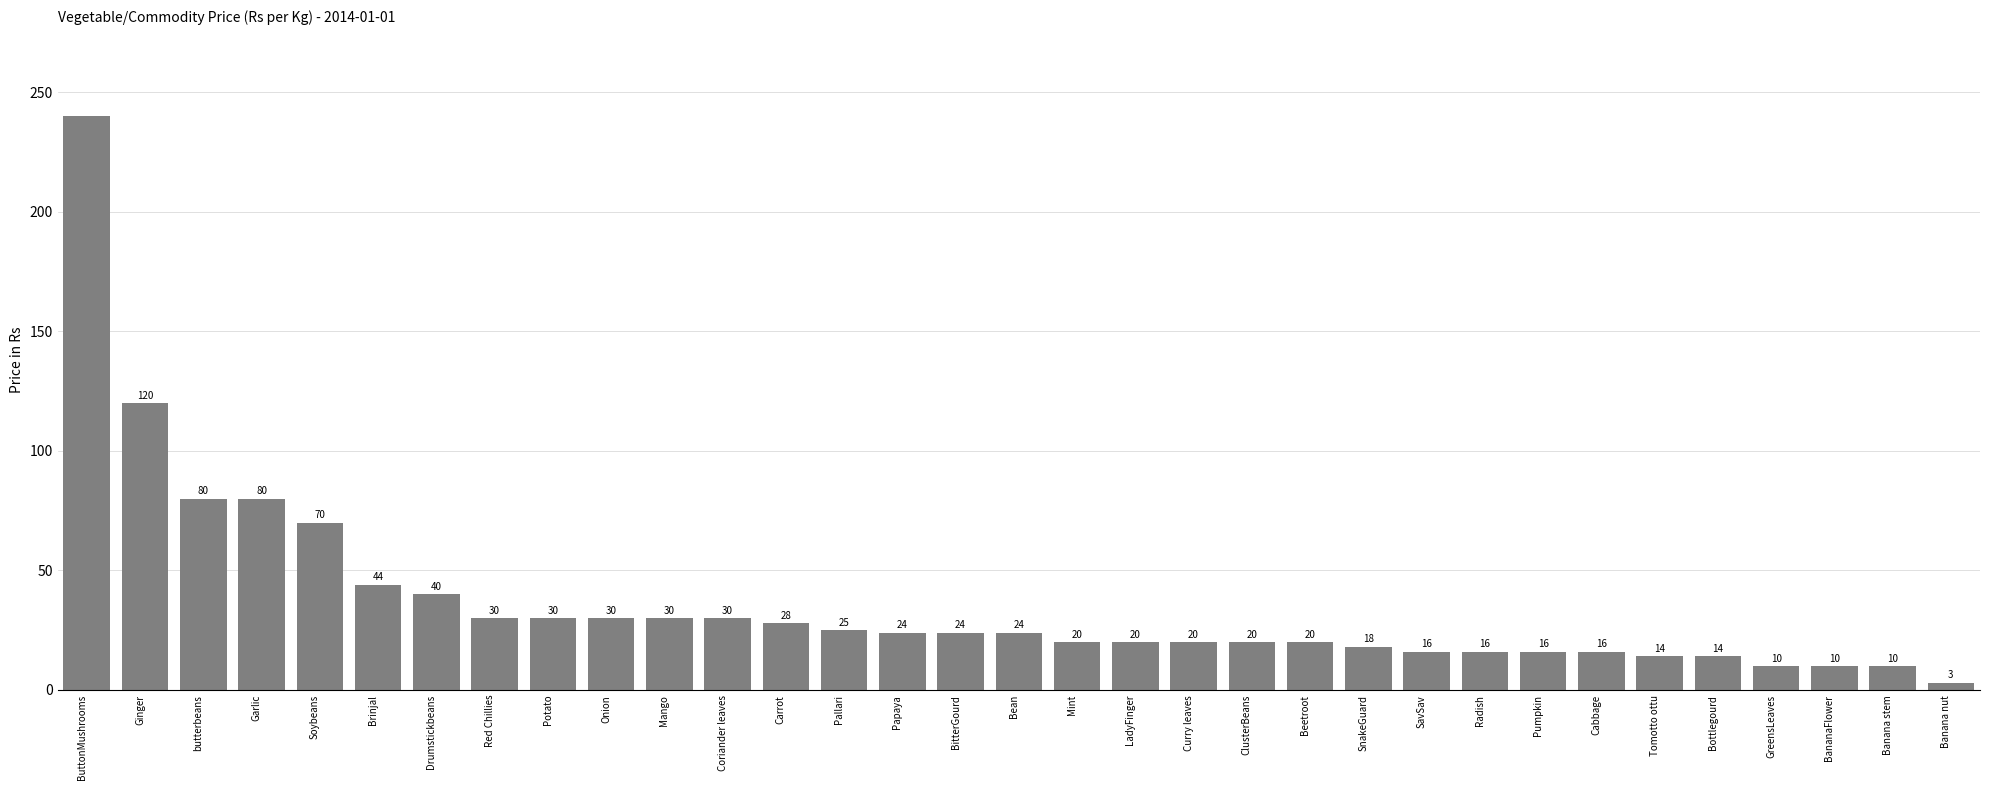

What is the maximum value shown in the chart?

240